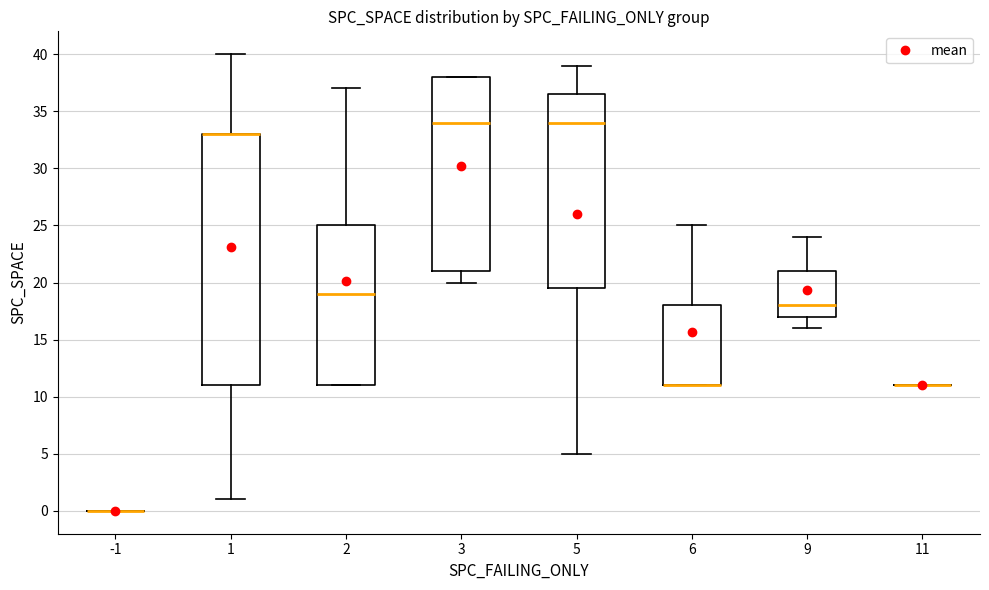

Which box is the tallest, from its lower edge to its upper edge?

1